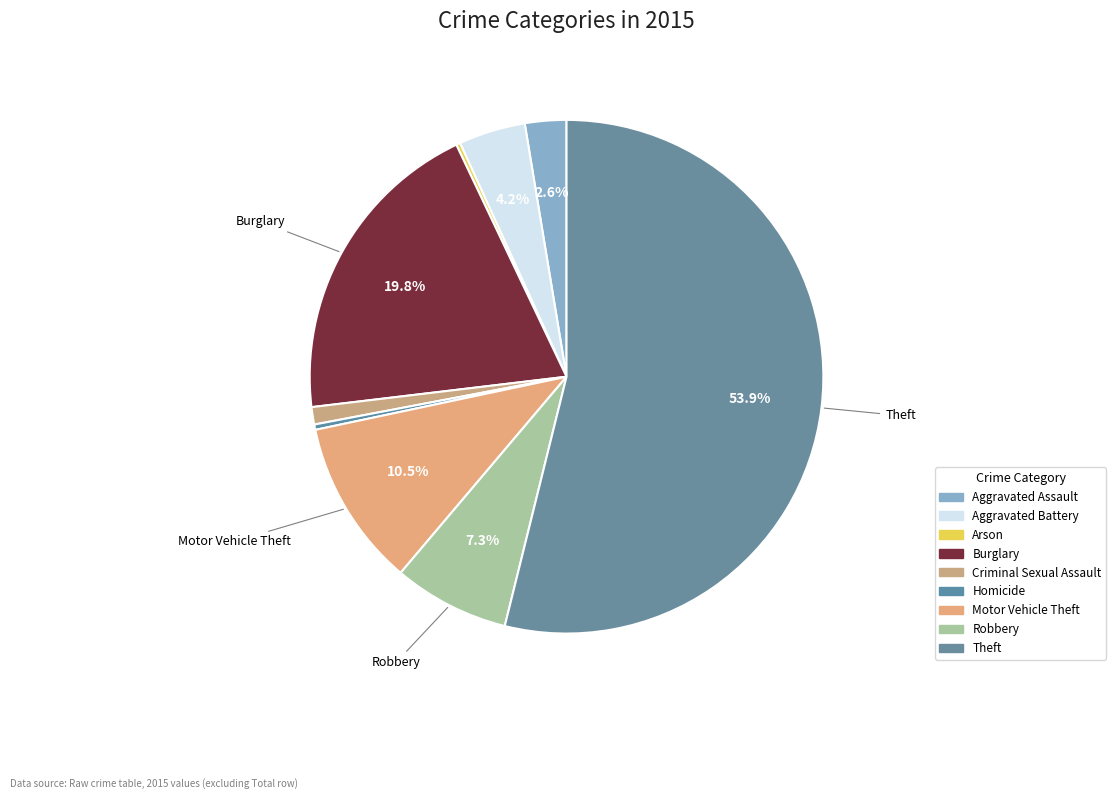

How many slices are in this pie chart?

9